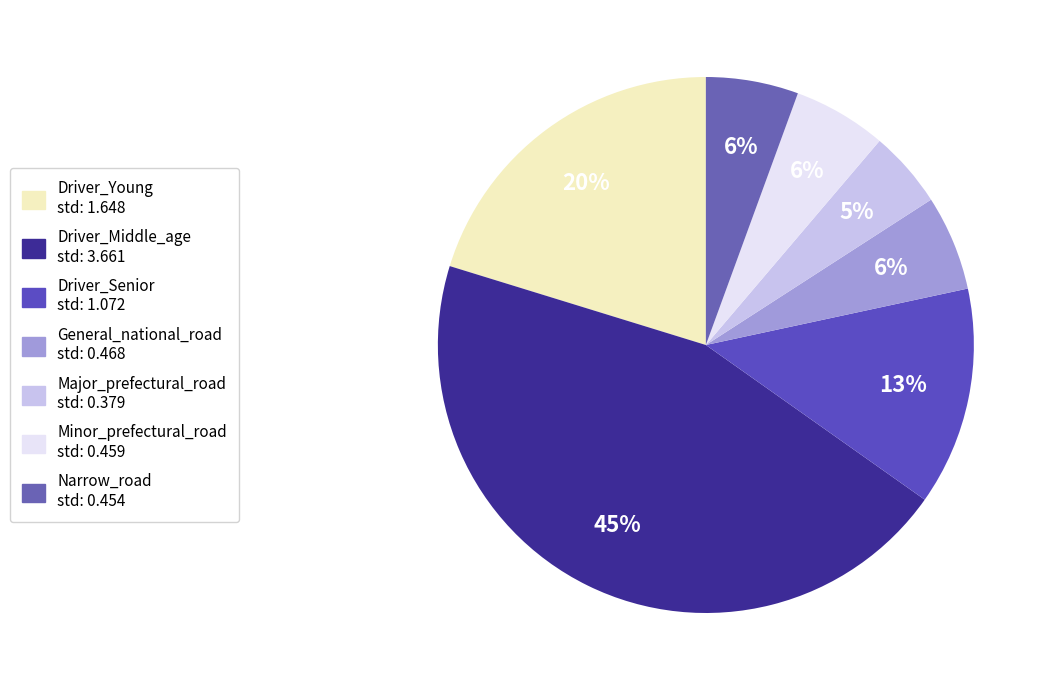

To the nearest percent, what portion does Driver_Young represent?

20%